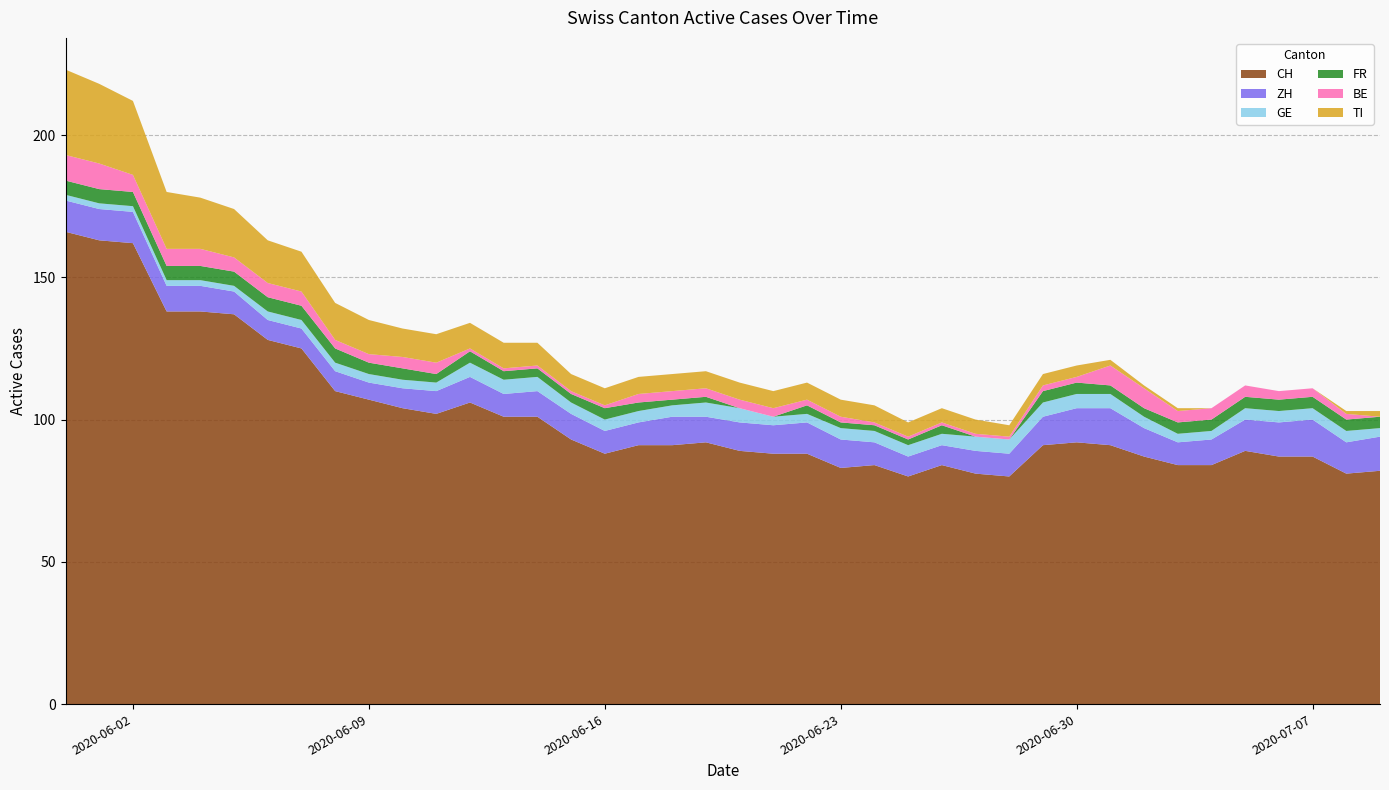

Reading left to right, what are all the values shown in this chart?

CH: 2020-05-31=166	2020-06-01=163	2020-06-02=162	2020-06-03=138	2020-06-04=138	2020-06-05=137	2020-06-06=128	2020-06-07=125	2020-06-08=110	2020-06-09=107	2020-06-10=104	2020-06-11=102	2020-06-12=106	2020-06-13=101	2020-06-14=101	2020-06-15=93	2020-06-16=88	2020-06-17=91	2020-06-18=91	2020-06-19=92	2020-06-20=89	2020-06-21=88	2020-06-22=88	2020-06-23=83	2020-06-24=84	2020-06-25=80	2020-06-26=84	2020-06-27=81	2020-06-28=80	2020-06-29=91	2020-06-30=92	2020-07-01=91	2020-07-02=87	2020-07-03=84	2020-07-04=84	2020-07-05=89	2020-07-06=87	2020-07-07=87	2020-07-08=81	2020-07-09=82
ZH: 2020-05-31=11	2020-06-01=11	2020-06-02=11	2020-06-03=9	2020-06-04=9	2020-06-05=8	2020-06-06=7	2020-06-07=7	2020-06-08=7	2020-06-09=6	2020-06-10=7	2020-06-11=8	2020-06-12=9	2020-06-13=8	2020-06-14=9	2020-06-15=9	2020-06-16=8	2020-06-17=8	2020-06-18=10	2020-06-19=9	2020-06-20=10	2020-06-21=10	2020-06-22=11	2020-06-23=10	2020-06-24=8	2020-06-25=7	2020-06-26=7	2020-06-27=8	2020-06-28=8	2020-06-29=10	2020-06-30=12	2020-07-01=13	2020-07-02=10	2020-07-03=8	2020-07-04=9	2020-07-05=11	2020-07-06=12	2020-07-07=13	2020-07-08=11	2020-07-09=12
GE: 2020-05-31=2	2020-06-01=2	2020-06-02=2	2020-06-03=2	2020-06-04=2	2020-06-05=2	2020-06-06=3	2020-06-07=3	2020-06-08=3	2020-06-09=3	2020-06-10=3	2020-06-11=3	2020-06-12=5	2020-06-13=5	2020-06-14=5	2020-06-15=4	2020-06-16=4	2020-06-17=4	2020-06-18=4	2020-06-19=5	2020-06-20=5	2020-06-21=3	2020-06-22=3	2020-06-23=4	2020-06-24=4	2020-06-25=4	2020-06-26=4	2020-06-27=5	2020-06-28=5	2020-06-29=5	2020-06-30=5	2020-07-01=5	2020-07-02=4	2020-07-03=3	2020-07-04=3	2020-07-05=4	2020-07-06=4	2020-07-07=4	2020-07-08=4	2020-07-09=3
FR: 2020-05-31=5	2020-06-01=5	2020-06-02=5	2020-06-03=5	2020-06-04=5	2020-06-05=5	2020-06-06=5	2020-06-07=5	2020-06-08=5	2020-06-09=4	2020-06-10=4	2020-06-11=3	2020-06-12=4	2020-06-13=3	2020-06-14=3	2020-06-15=3	2020-06-16=4	2020-06-17=3	2020-06-18=2	2020-06-19=2	2020-06-20=0	2020-06-21=0	2020-06-22=3	2020-06-23=2	2020-06-24=2	2020-06-25=2	2020-06-26=3	2020-06-27=0	2020-06-28=0	2020-06-29=4	2020-06-30=4	2020-07-01=3	2020-07-02=3	2020-07-03=4	2020-07-04=4	2020-07-05=4	2020-07-06=4	2020-07-07=4	2020-07-08=4	2020-07-09=4
BE: 2020-05-31=9	2020-06-01=9	2020-06-02=6	2020-06-03=6	2020-06-04=6	2020-06-05=5	2020-06-06=5	2020-06-07=5	2020-06-08=3	2020-06-09=3	2020-06-10=4	2020-06-11=4	2020-06-12=1	2020-06-13=1	2020-06-14=1	2020-06-15=1	2020-06-16=1	2020-06-17=3	2020-06-18=3	2020-06-19=3	2020-06-20=3	2020-06-21=3	2020-06-22=2	2020-06-23=2	2020-06-24=1	2020-06-25=1	2020-06-26=1	2020-06-27=1	2020-06-28=1	2020-06-29=2	2020-06-30=2	2020-07-01=7	2020-07-02=7	2020-07-03=4	2020-07-04=4	2020-07-05=4	2020-07-06=3	2020-07-07=3	2020-07-08=2	2020-07-09=0
TI: 2020-05-31=30	2020-06-01=28	2020-06-02=26	2020-06-03=20	2020-06-04=18	2020-06-05=17	2020-06-06=15	2020-06-07=14	2020-06-08=13	2020-06-09=12	2020-06-10=10	2020-06-11=10	2020-06-12=9	2020-06-13=9	2020-06-14=8	2020-06-15=6	2020-06-16=6	2020-06-17=6	2020-06-18=6	2020-06-19=6	2020-06-20=6	2020-06-21=6	2020-06-22=6	2020-06-23=6	2020-06-24=6	2020-06-25=5	2020-06-26=5	2020-06-27=5	2020-06-28=4	2020-06-29=4	2020-06-30=4	2020-07-01=2	2020-07-02=1	2020-07-03=1	2020-07-04=0	2020-07-05=0	2020-07-06=0	2020-07-07=0	2020-07-08=1	2020-07-09=2